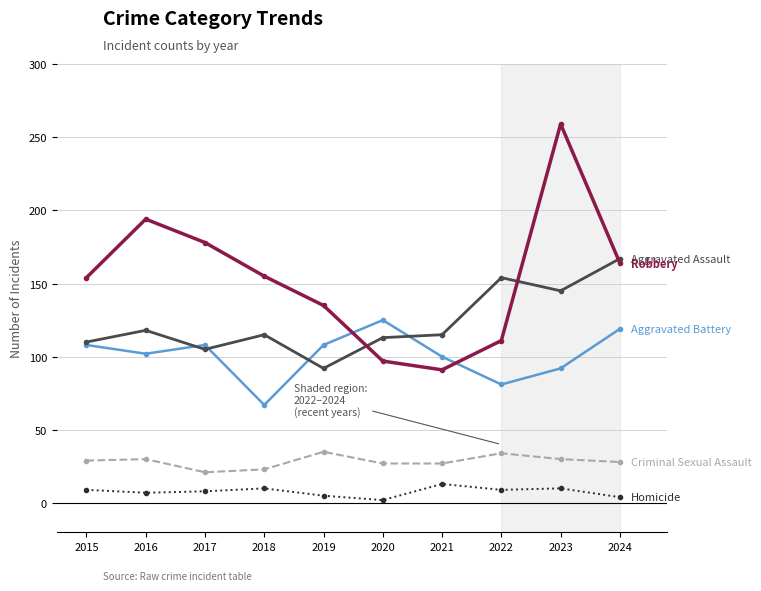

What is the spread (max minus min) of values at 2018?

145